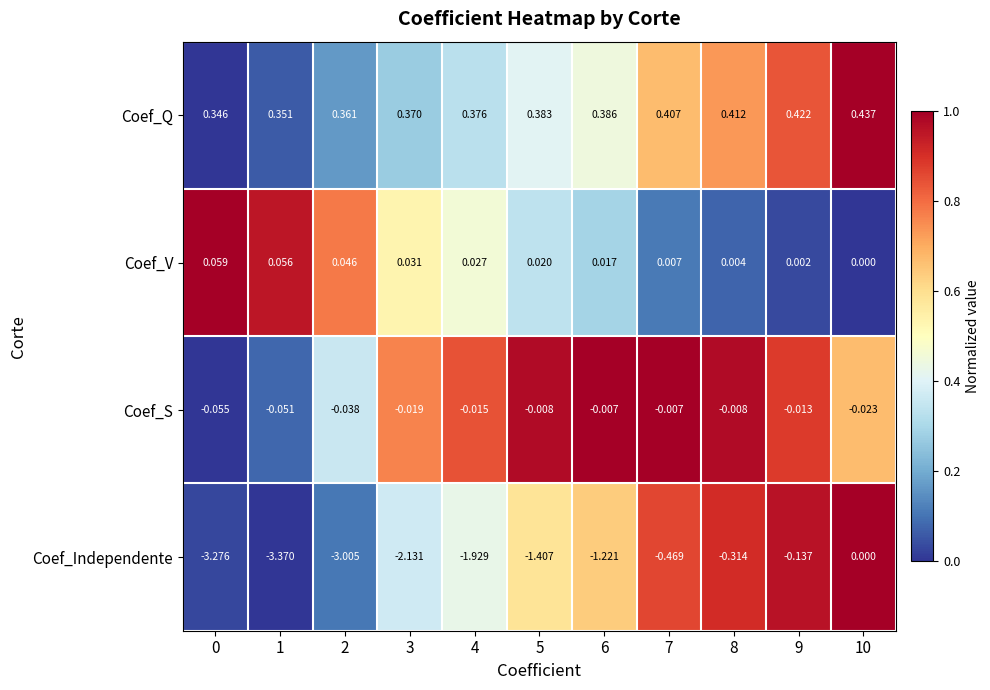

What is the difference between the highest and lowest values at 5?

1.8